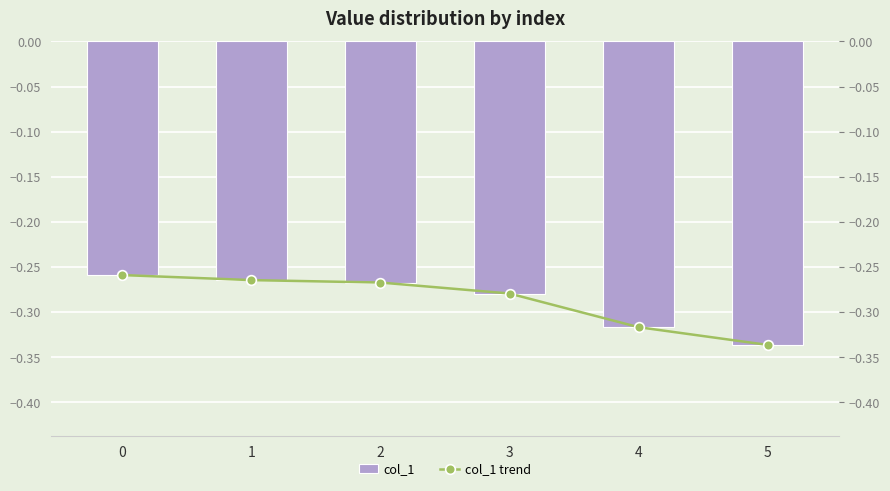

What is the difference between the maximum and second lowest values in the col_1 trend series?

0.1